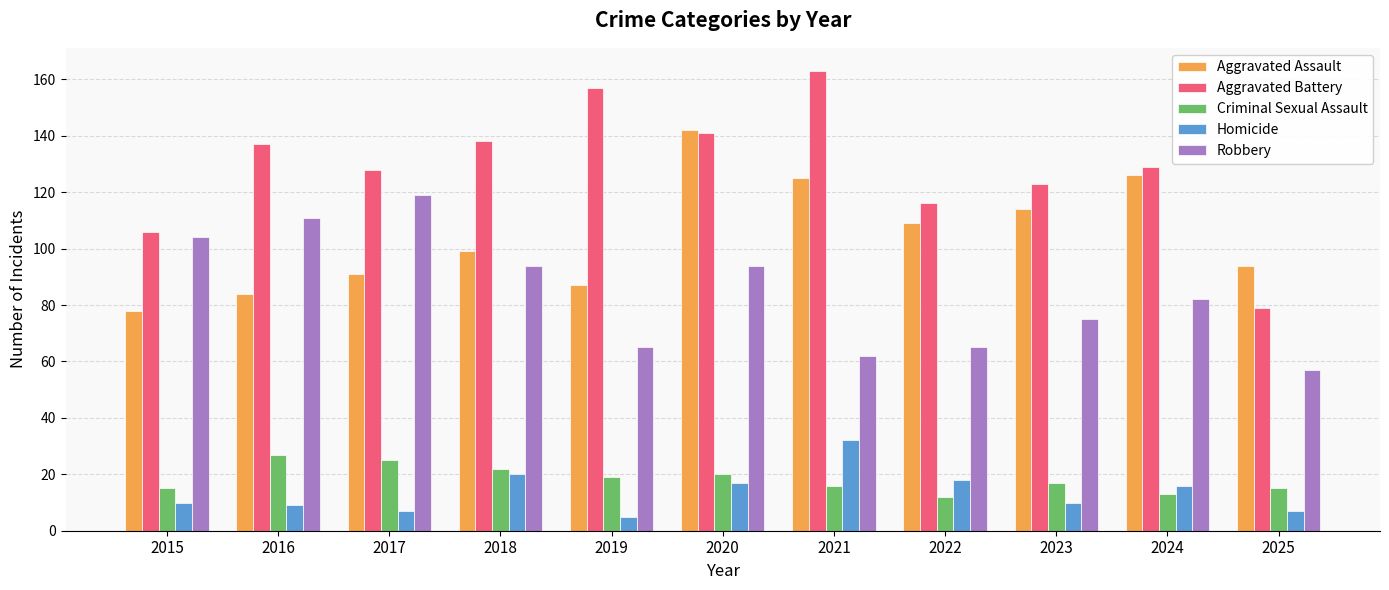

At 2023, list the series in order from largest to smallest.

Aggravated Battery, Aggravated Assault, Robbery, Criminal Sexual Assault, Homicide